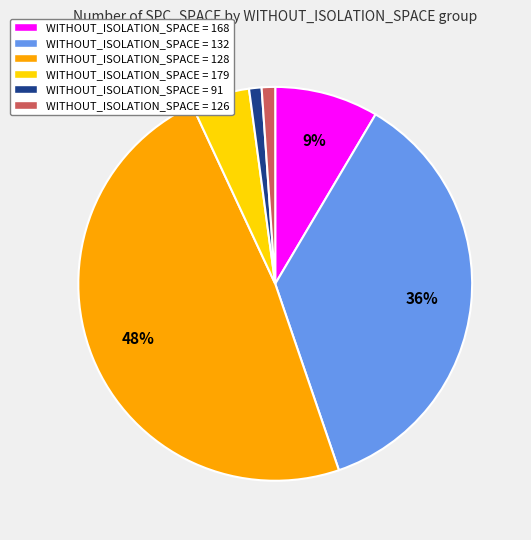

Is there any slice that represents more than half of the pie?

No